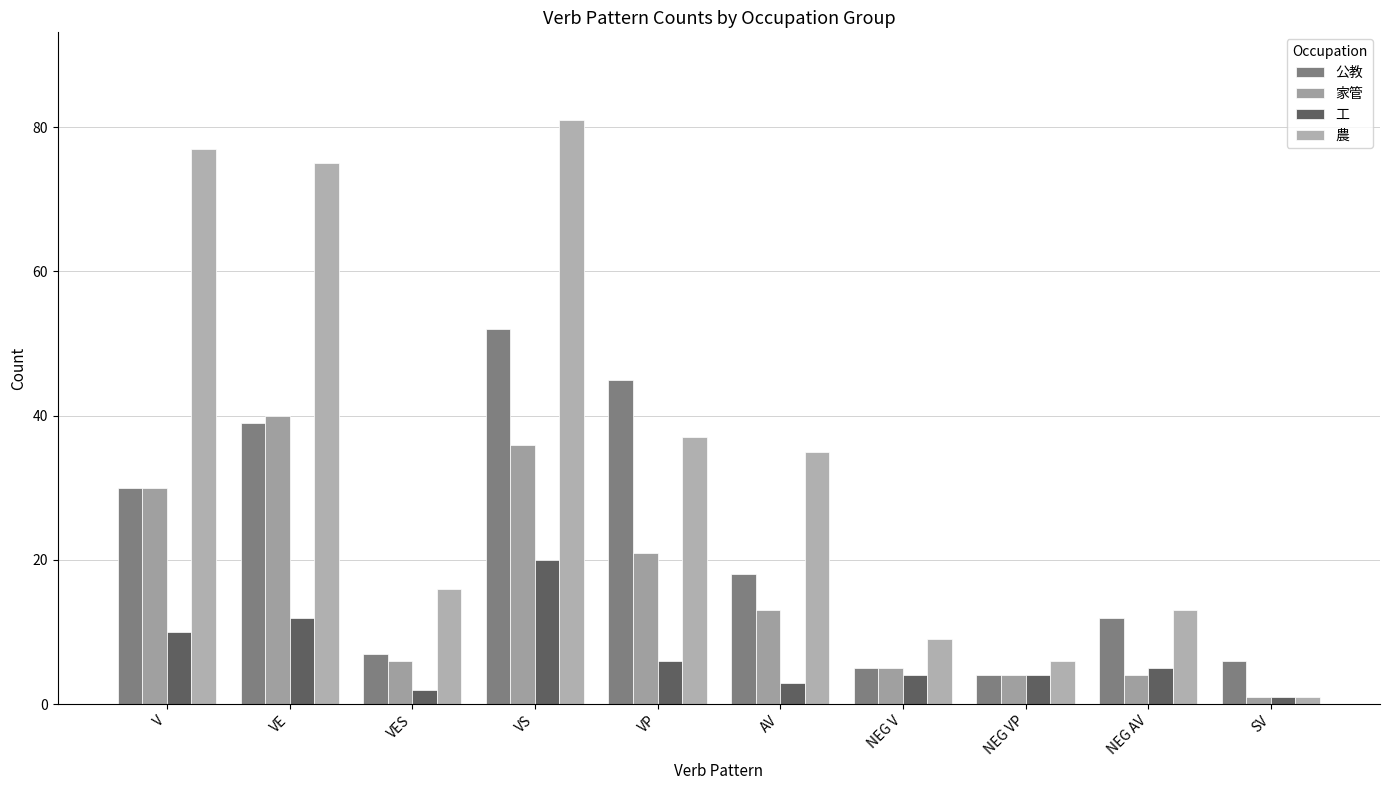

Reading right to left, what are all the values shown in this chart?

公教: SV=6	NEG AV=12	NEG VP=4	NEG V=5	AV=18	VP=45	VS=52	VES=7	VE=39	V=30
家管: SV=1	NEG AV=4	NEG VP=4	NEG V=5	AV=13	VP=21	VS=36	VES=6	VE=40	V=30
工: SV=1	NEG AV=5	NEG VP=4	NEG V=4	AV=3	VP=6	VS=20	VES=2	VE=12	V=10
農: SV=1	NEG AV=13	NEG VP=6	NEG V=9	AV=35	VP=37	VS=81	VES=16	VE=75	V=77